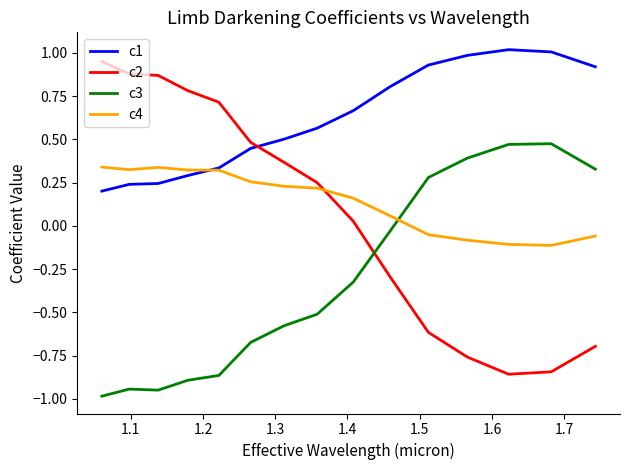

List the series in order of their peak value, highest first.

c1, c2, c3, c4